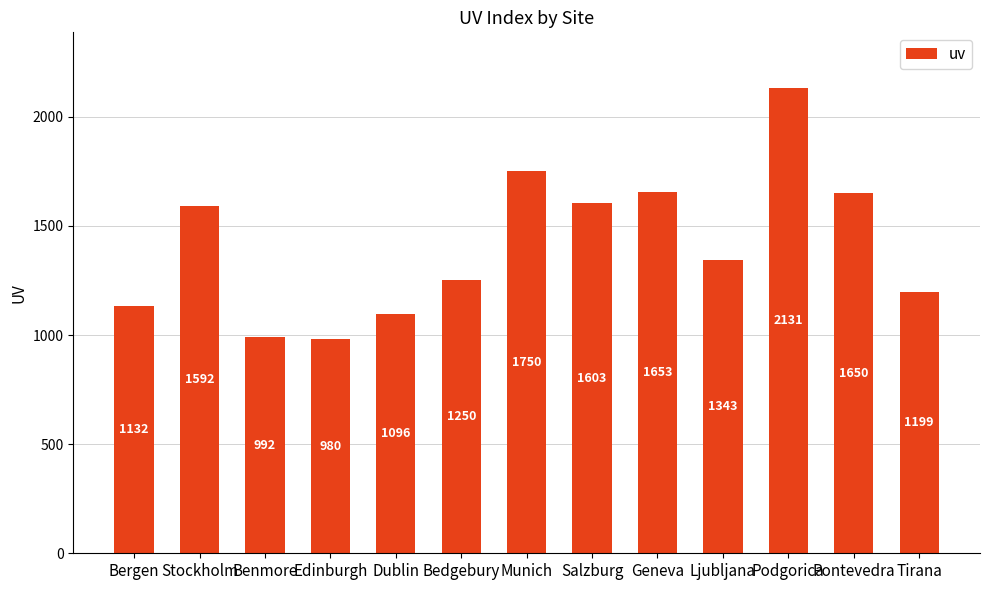

Rank the categories by value from highest to lowest.

Podgorica, Munich, Geneva, Pontevedra, Salzburg, Stockholm, Ljubljana, Bedgebury, Tirana, Bergen, Dublin, Benmore, Edinburgh